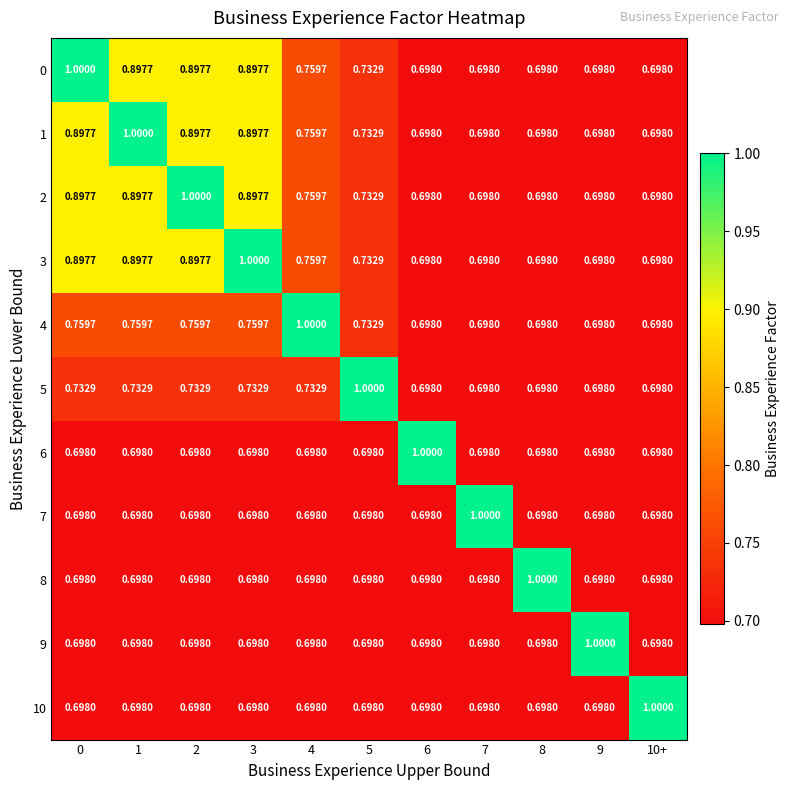

Is the value of 5 at 8 greater than the value of 2 at 3?

No